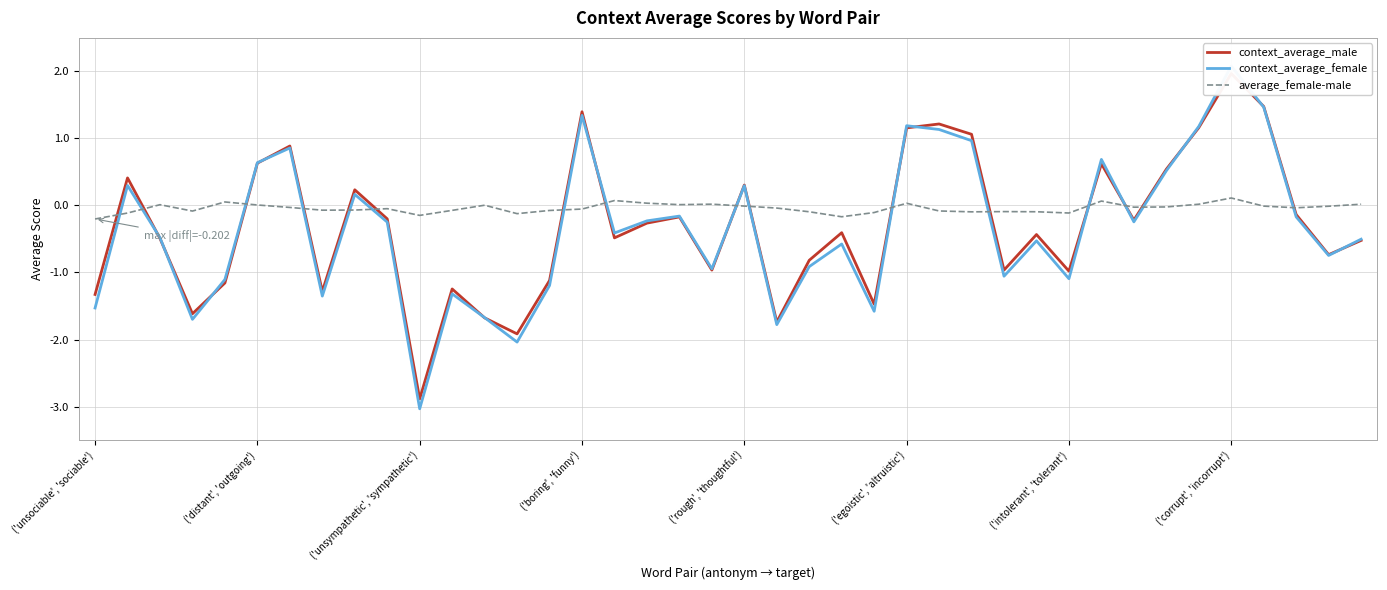

How many times do average_female-male and context_average_female cross each other?

16